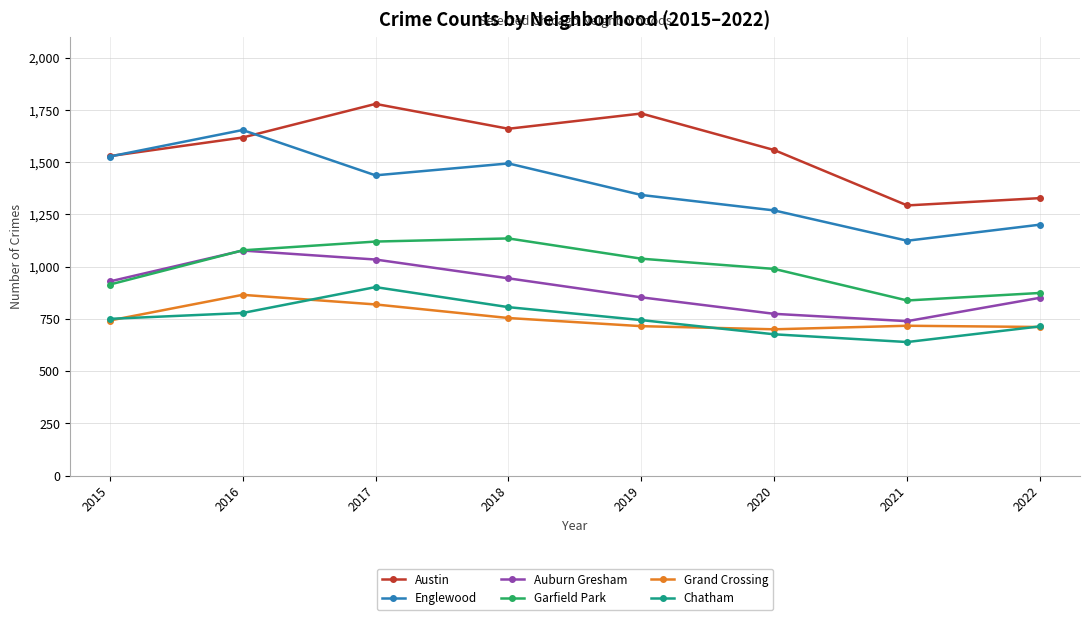

Where does the Englewood series first go above 1437?

2015